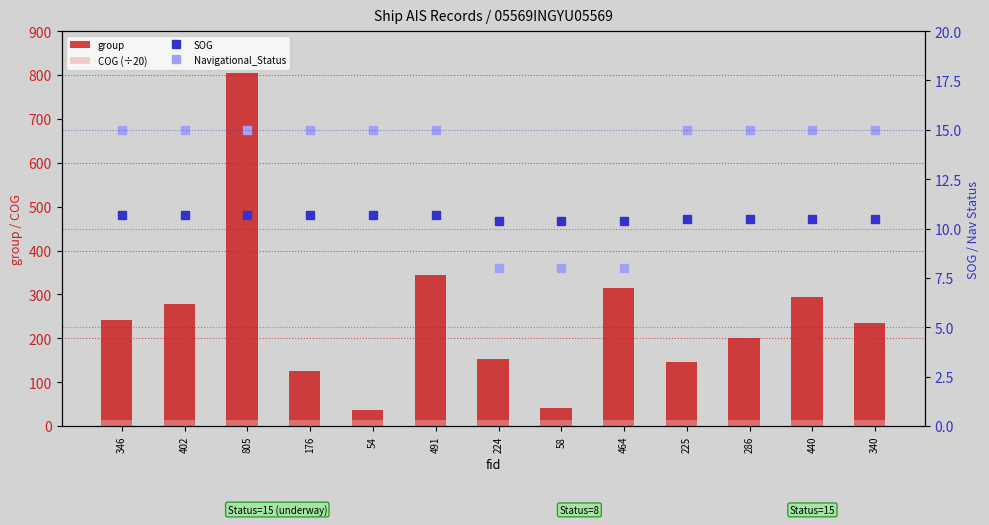

How many data points in group are less than 234?

6